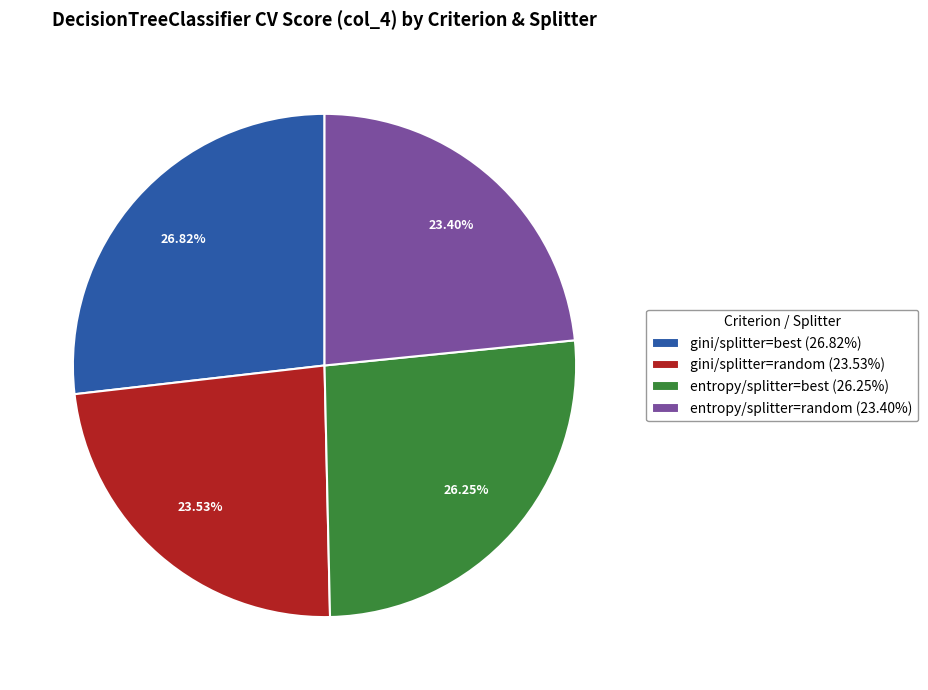

Count the number of slices in the pie.

4